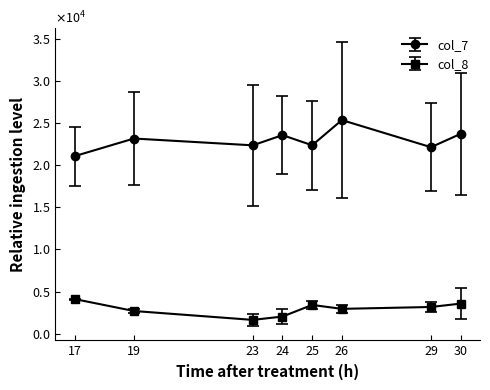

Which label corresponds to the smallest value in the chart?

23